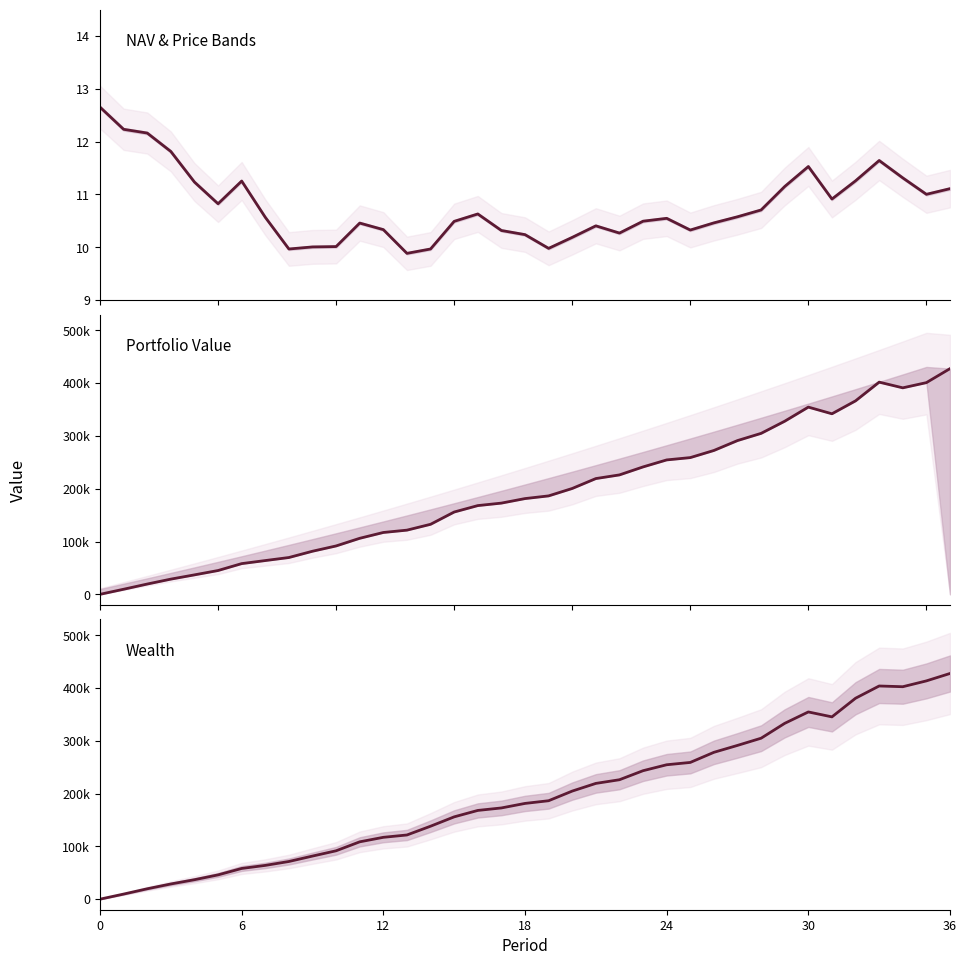

How many distinct data groups are displayed?

3